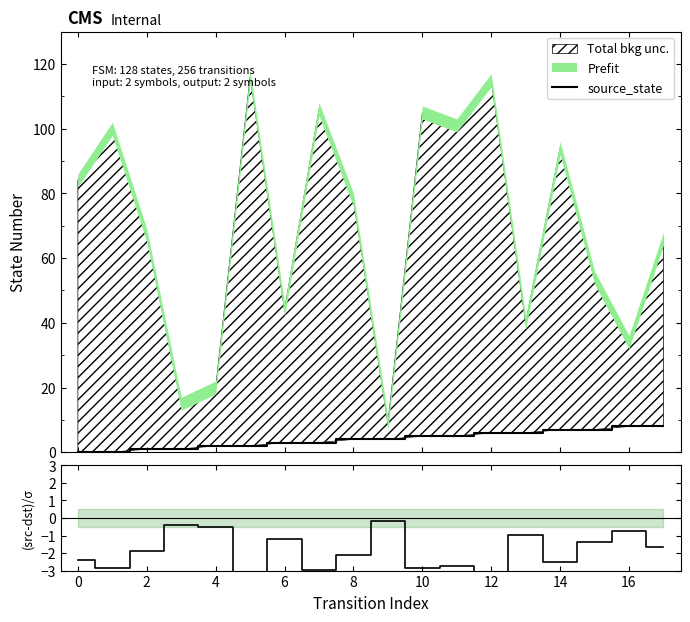

How many source_state values are between 2 and 6?

10